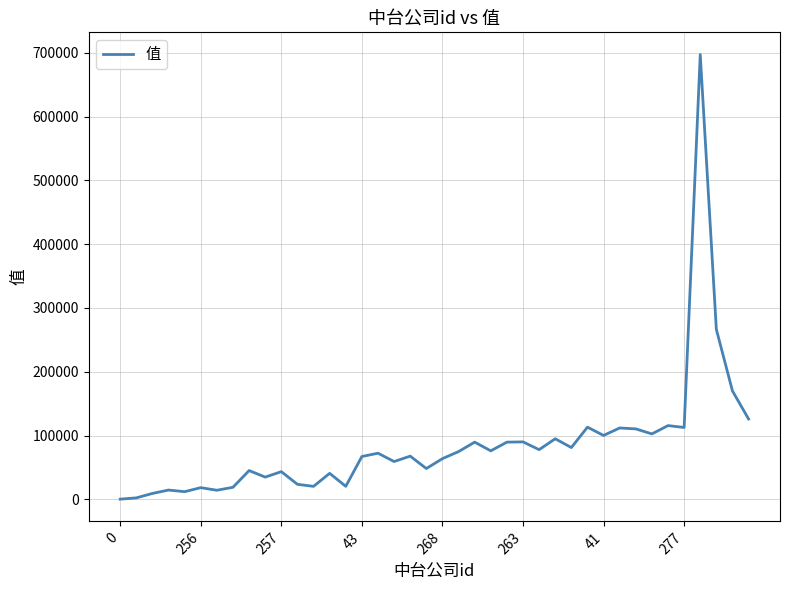

What is the difference between the maximum and minimum values?

696860